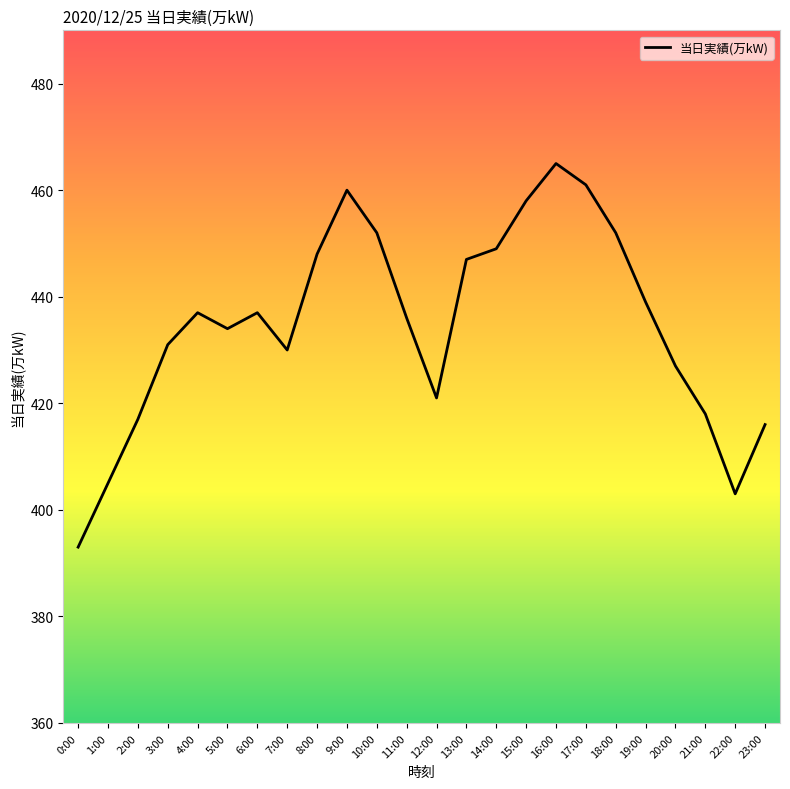

The value at 1:00 is 602. True or false?

False